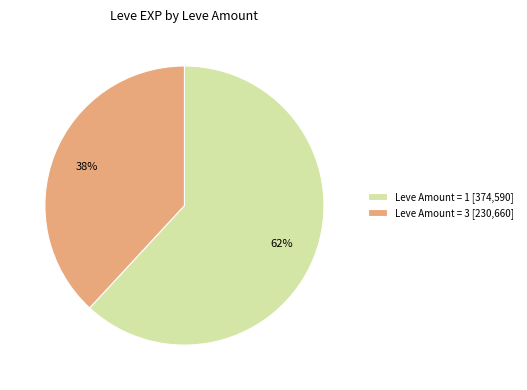

True or false: Leve Amount = 3 [230,660] accounts for 30% of the total.

False